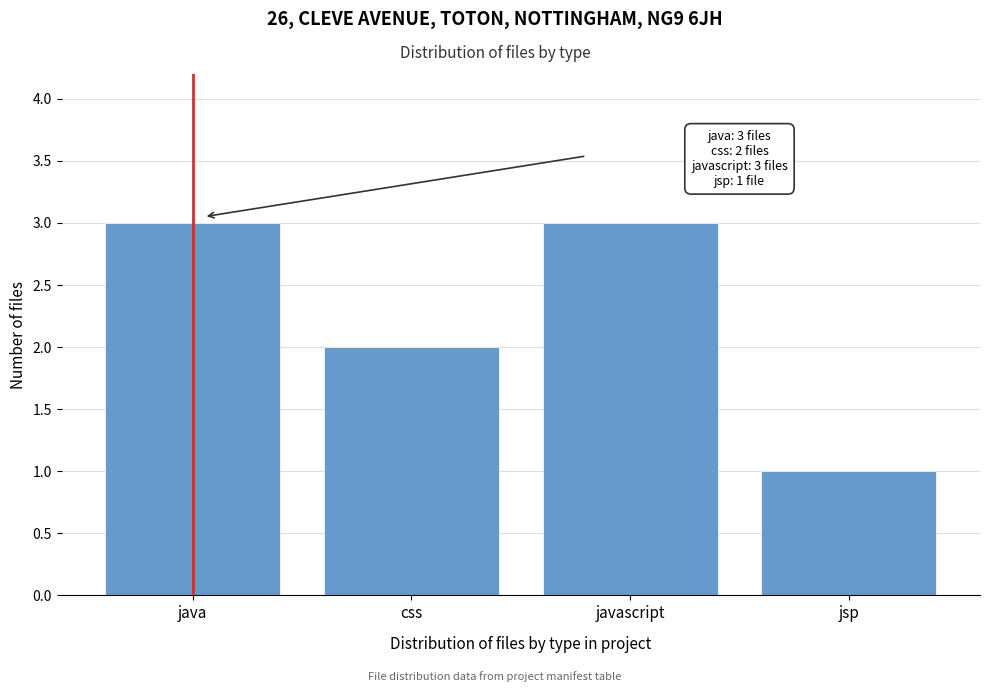

Reading left to right, what are all the values shown in this chart?

java=3	css=2	javascript=3	jsp=1